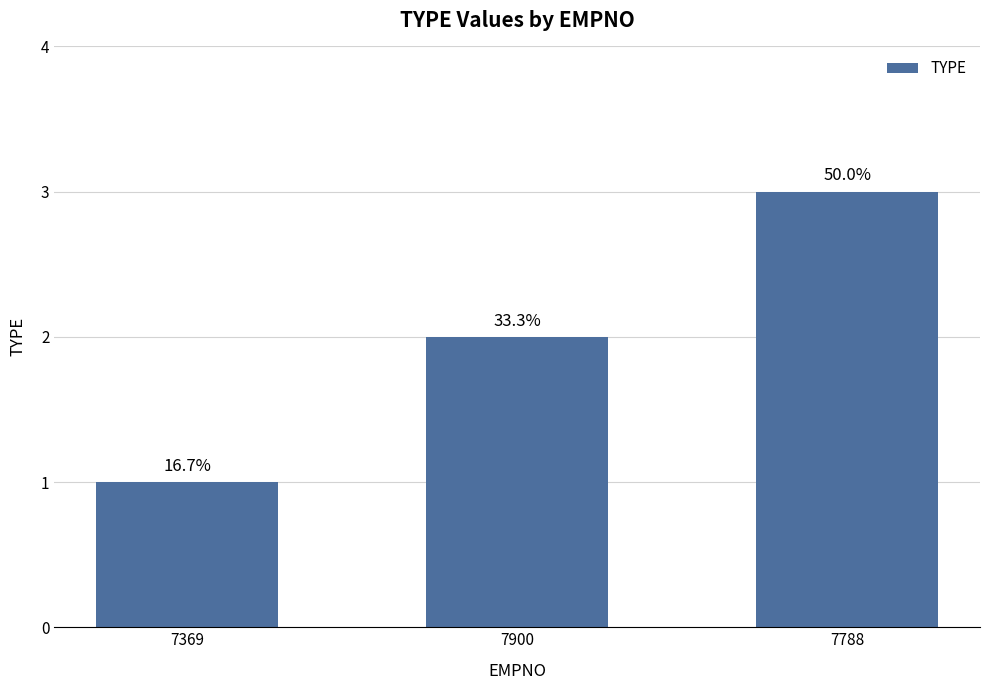

Reading right to left, list all the values displayed in this chart.

3	2	1